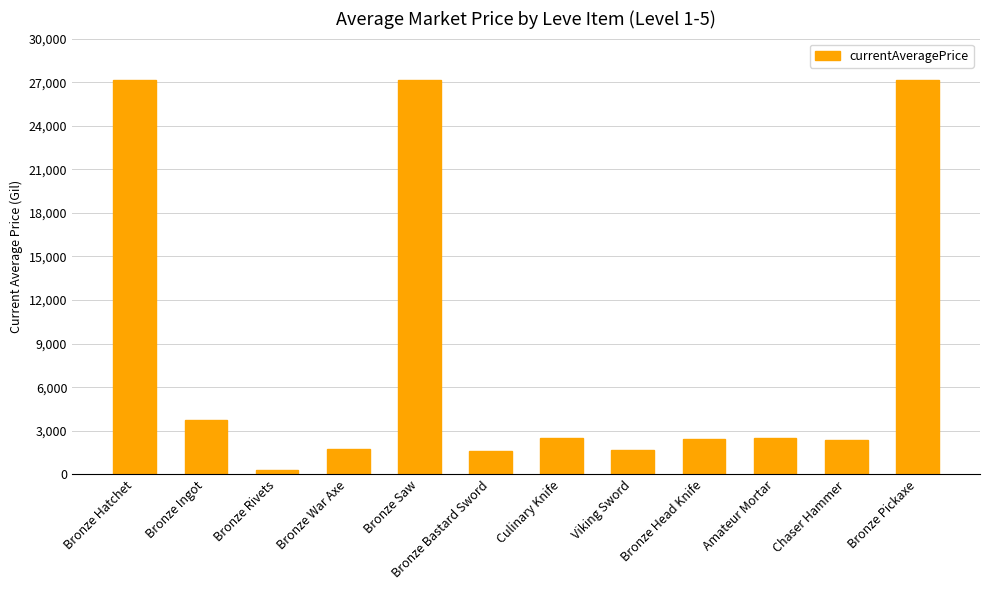

What is the smallest value displayed?

307.9